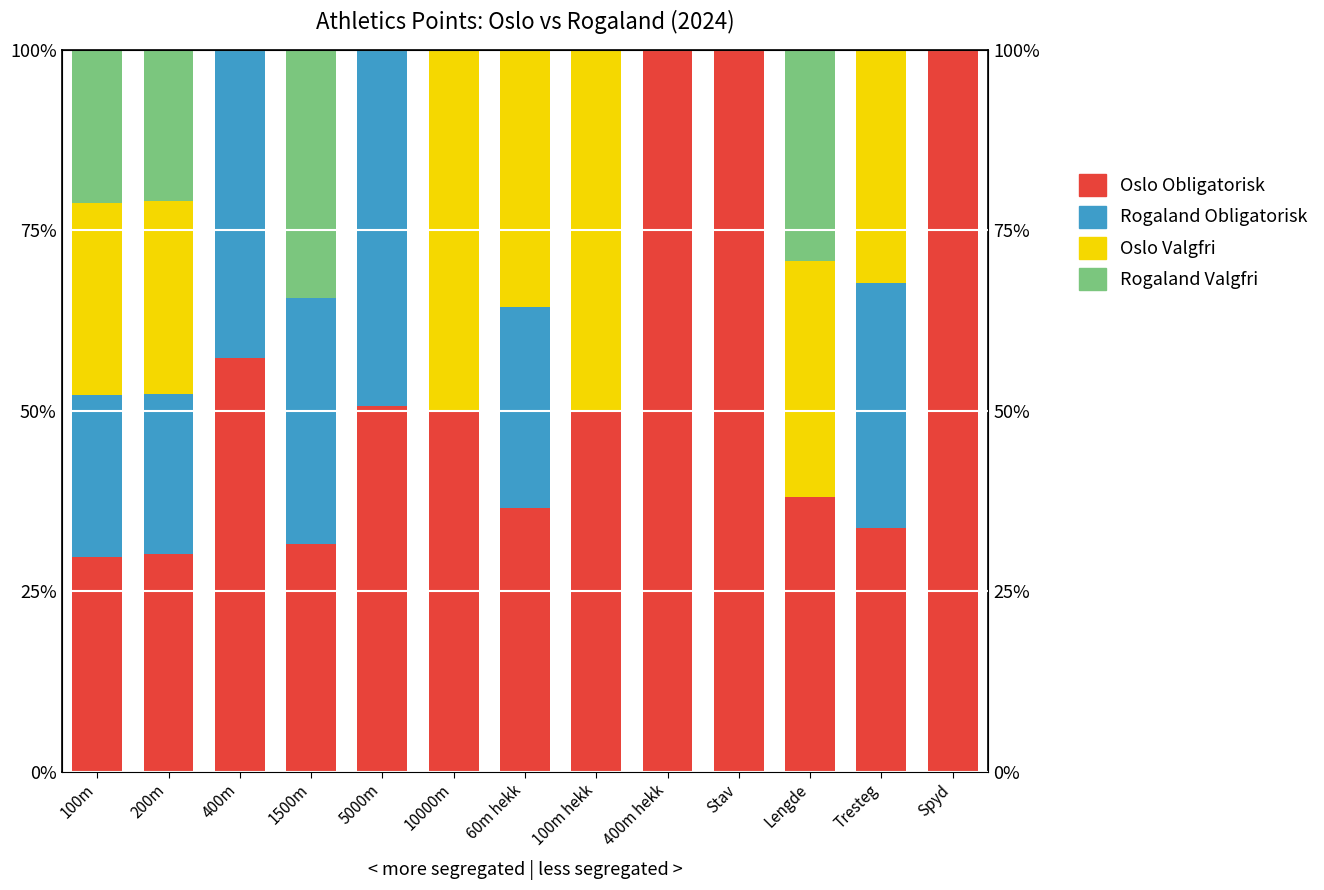

Count the number of data series in this chart.

4